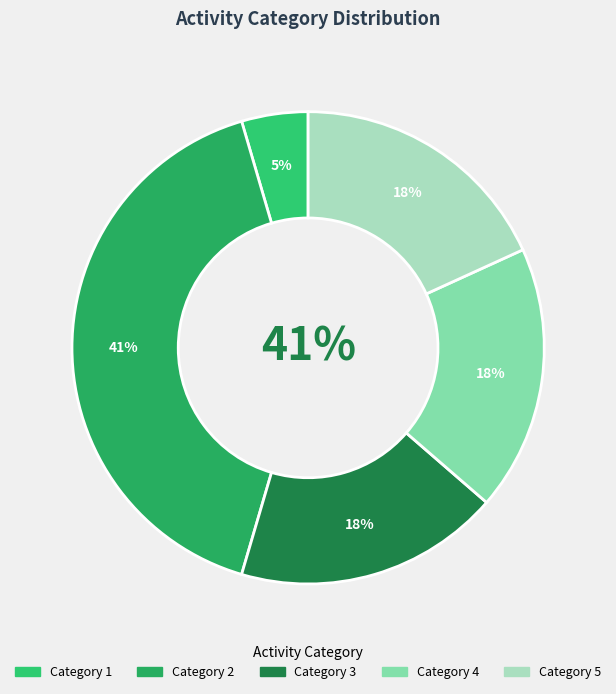

How many slices are in this pie chart?

5